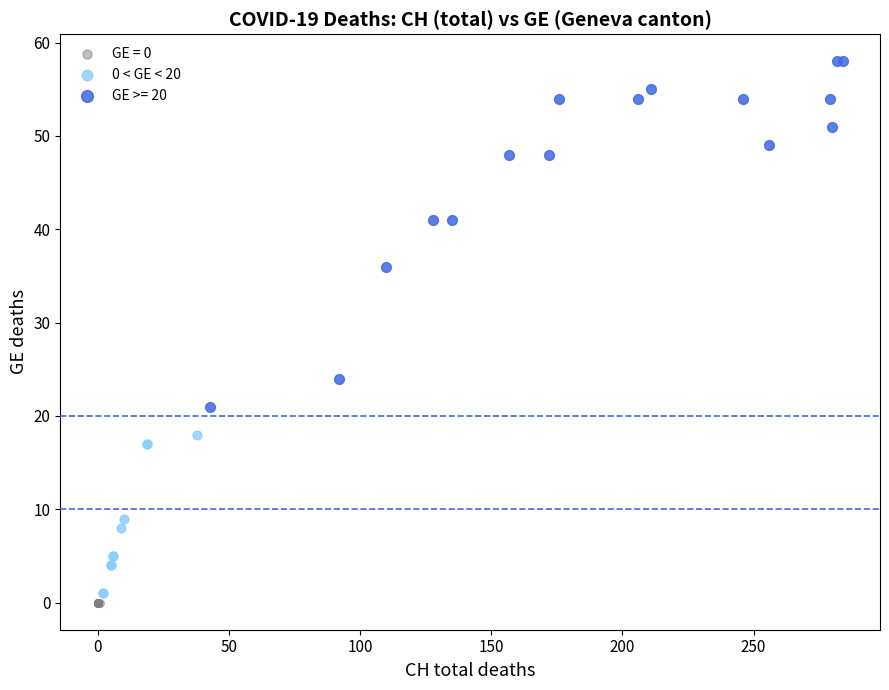

Which series reaches the maximum Y coordinate?

GE >= 20